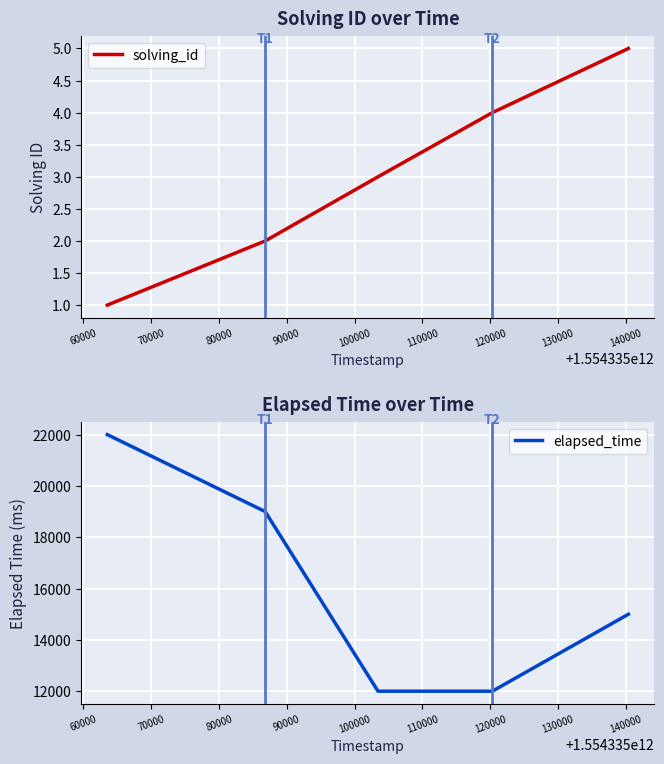

What is the maximum value for solving_id?

5